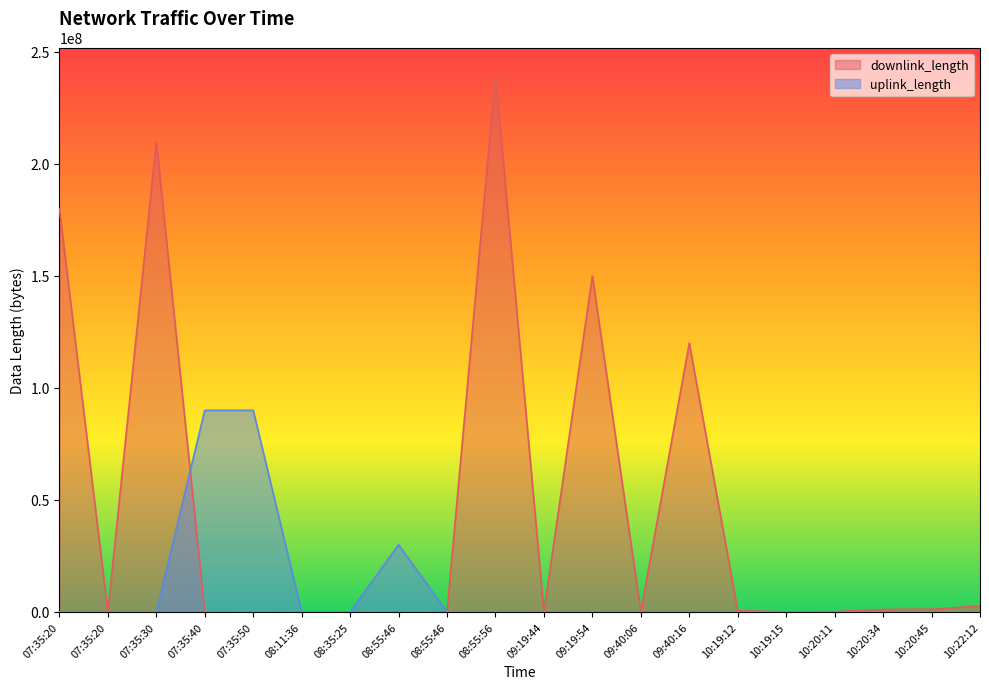

What is the lowest value of the uplink_length series?

68